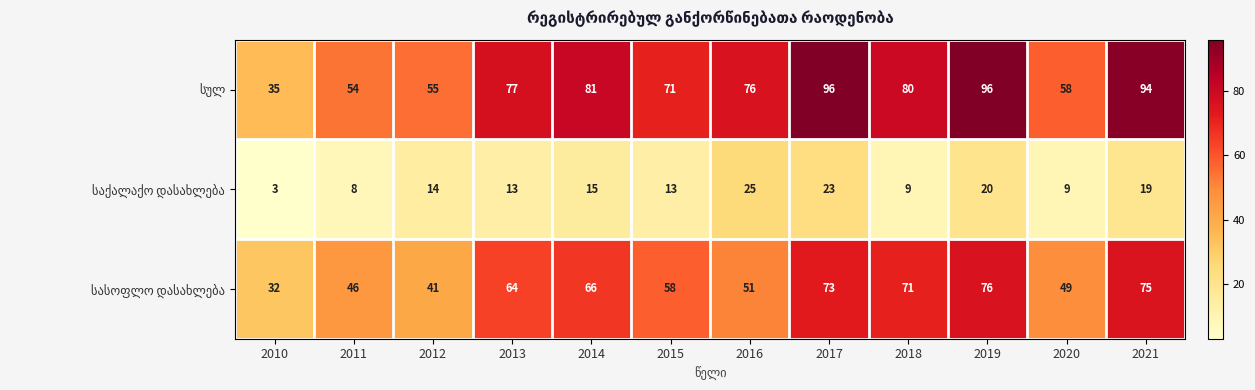

What is the minimum value shown in the chart?

3